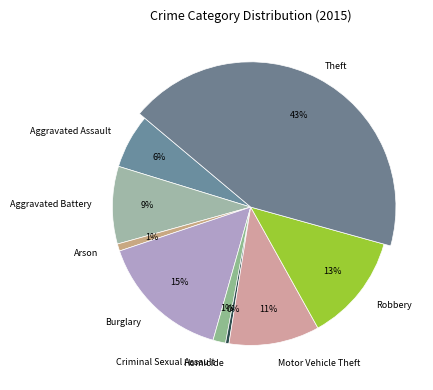

Combined, do Aggravated Assault and Homicide account for over 50%?

No